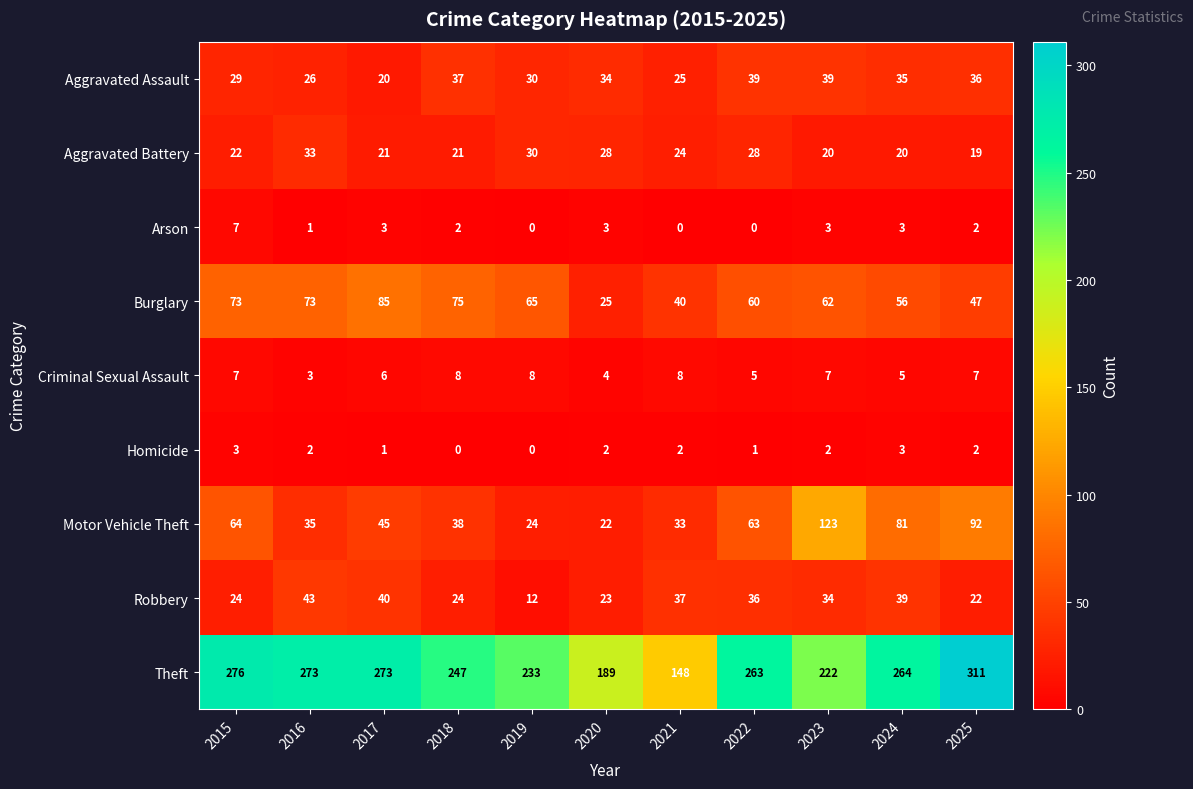

Which series changed the most between 2018 and 2024?

Motor Vehicle Theft